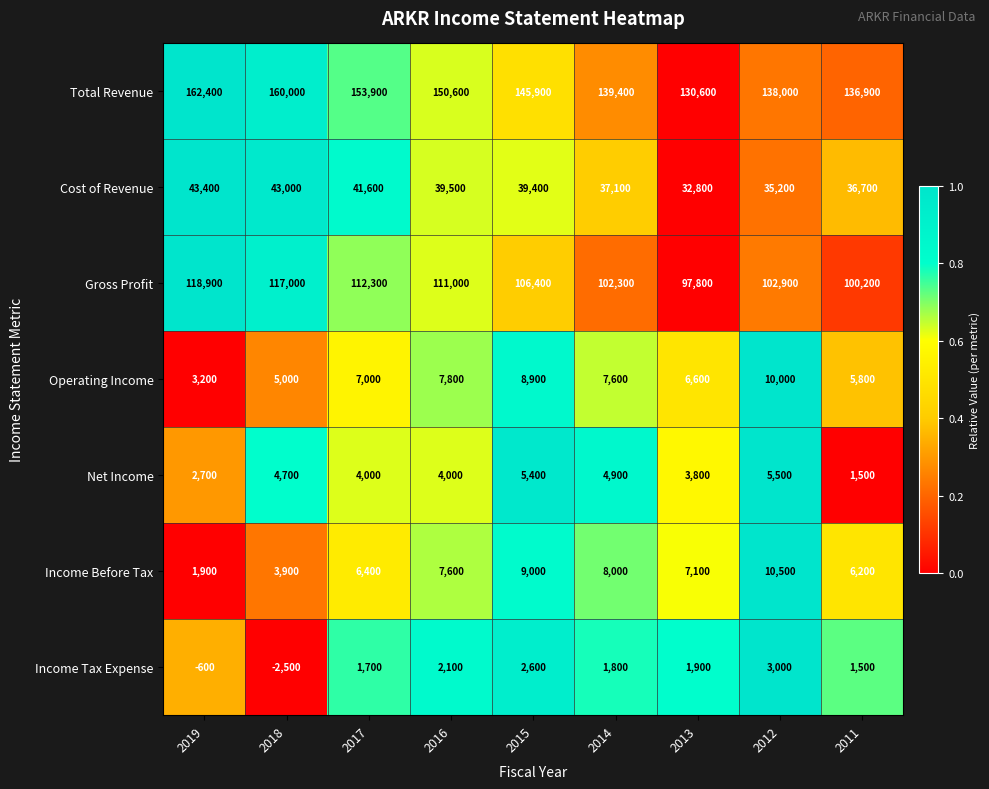

What is the maximum value shown in the chart?

162400